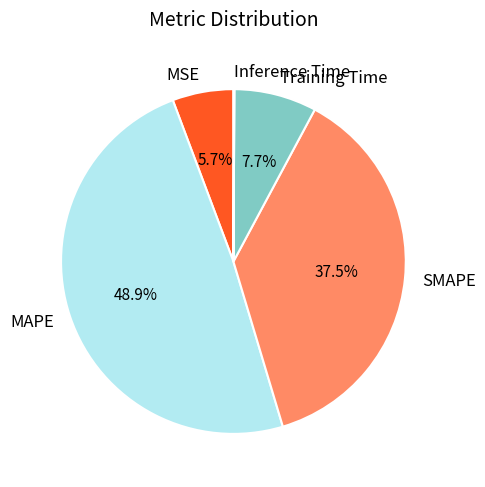

To the nearest percent, what is the difference between the largest and smallest slice percentages?

49%